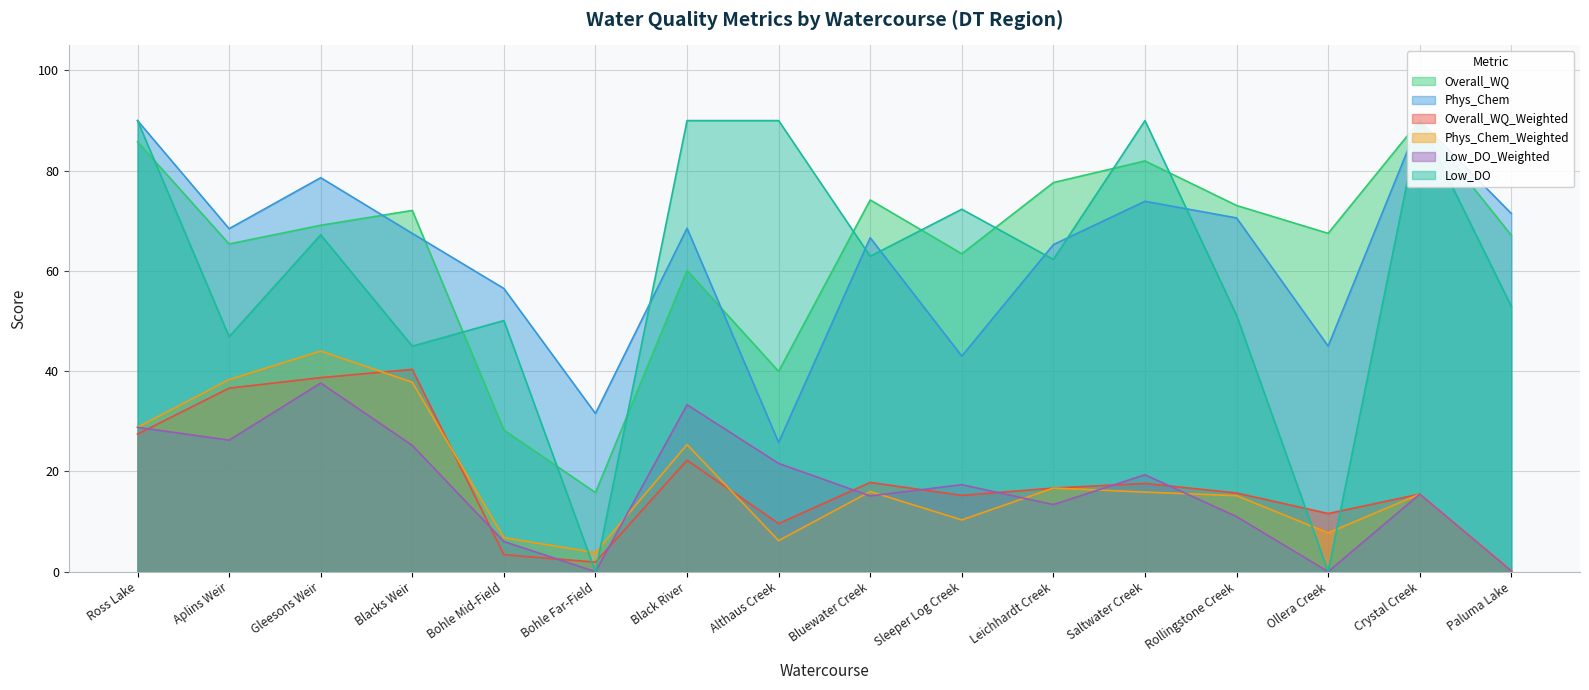

What is the label of the 10th point from the right?

Black River